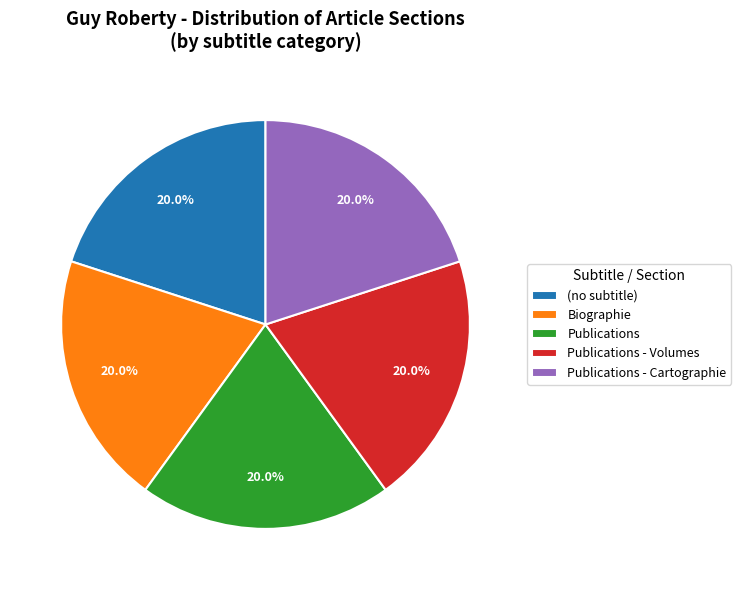

How many segments does this pie chart have?

5